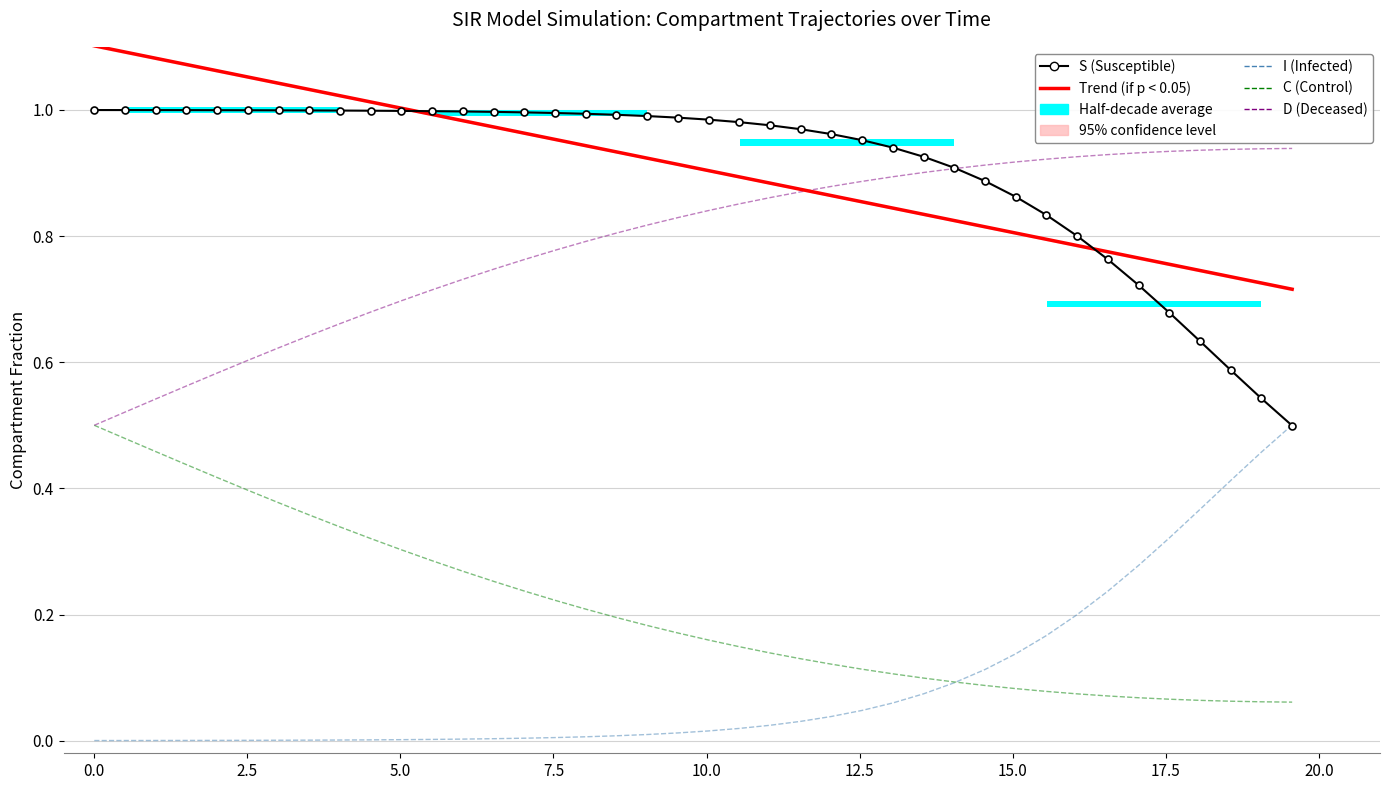

At how many categories does at least one series exceed 0?

40